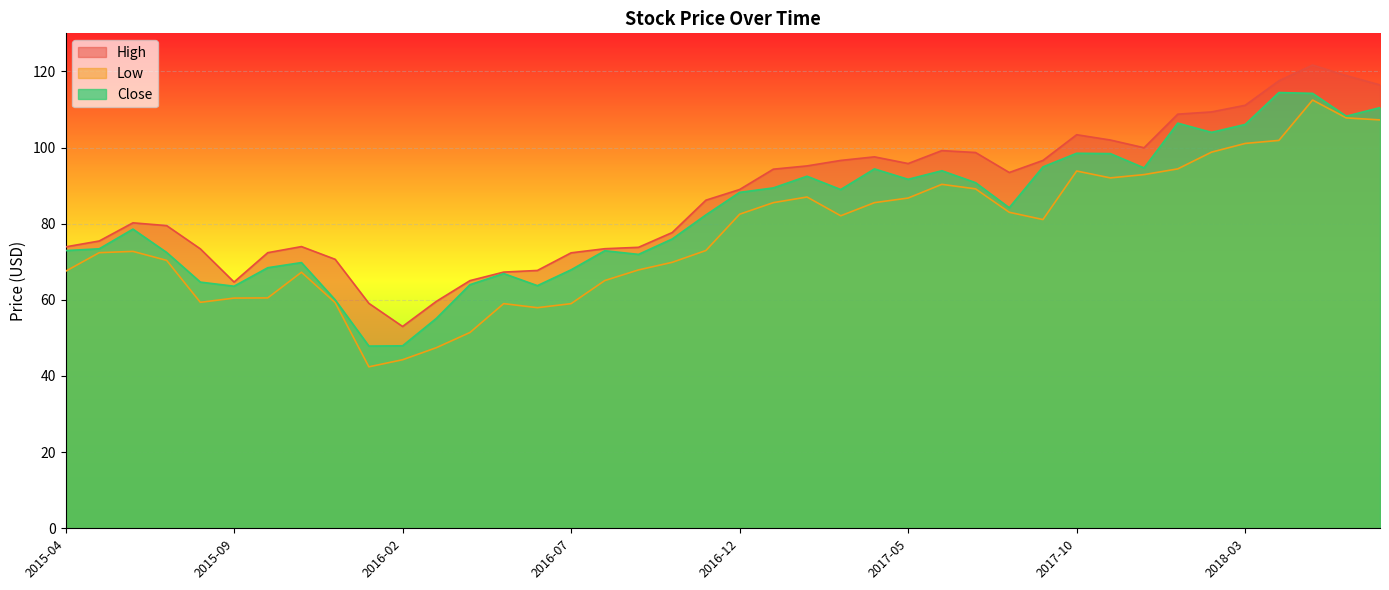

Where is the first local minimum for Close?

2015-09